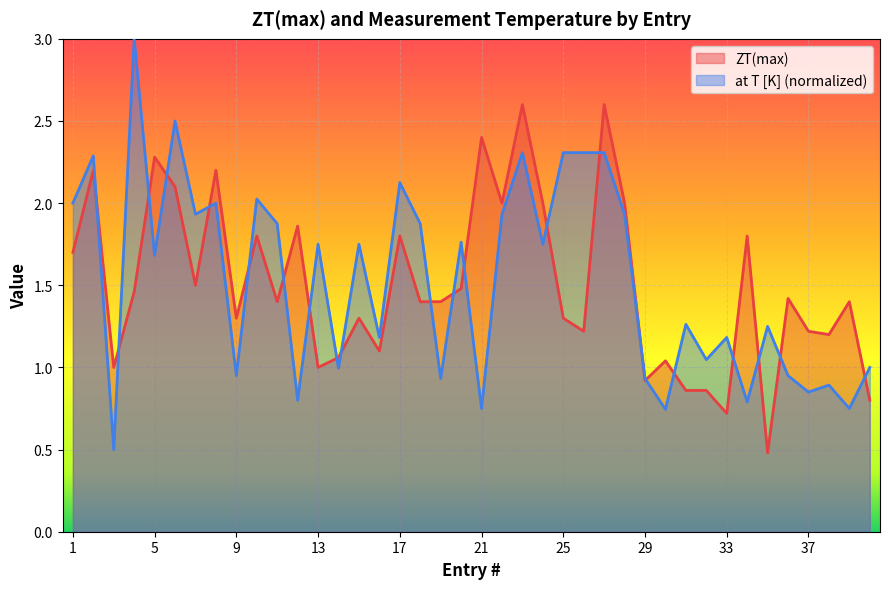

The ZT(max) series shows 2.5 at 17. True or false?

False